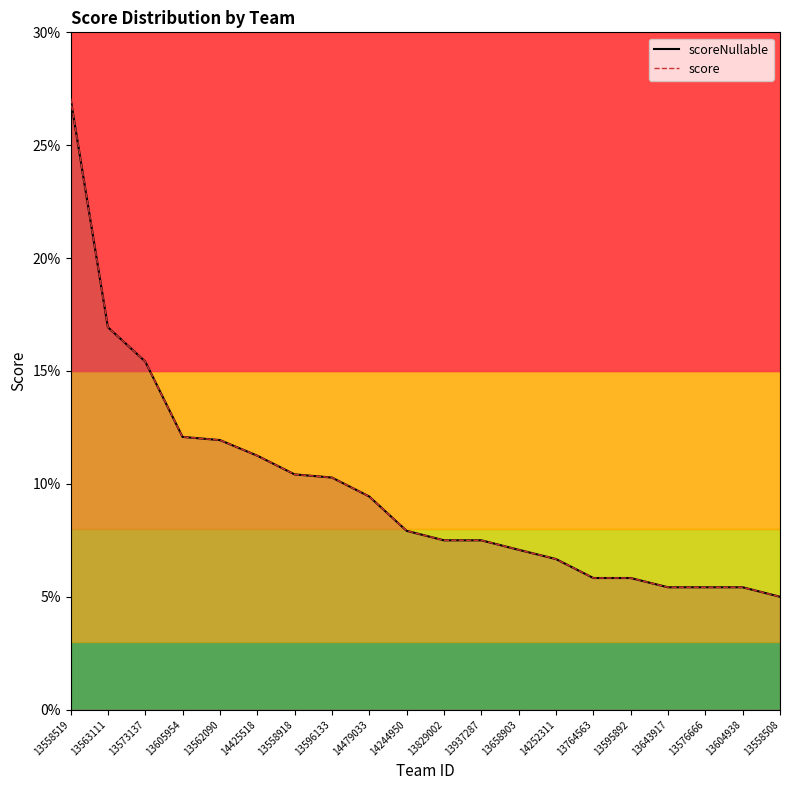

Does the chart have visible grid lines?

No